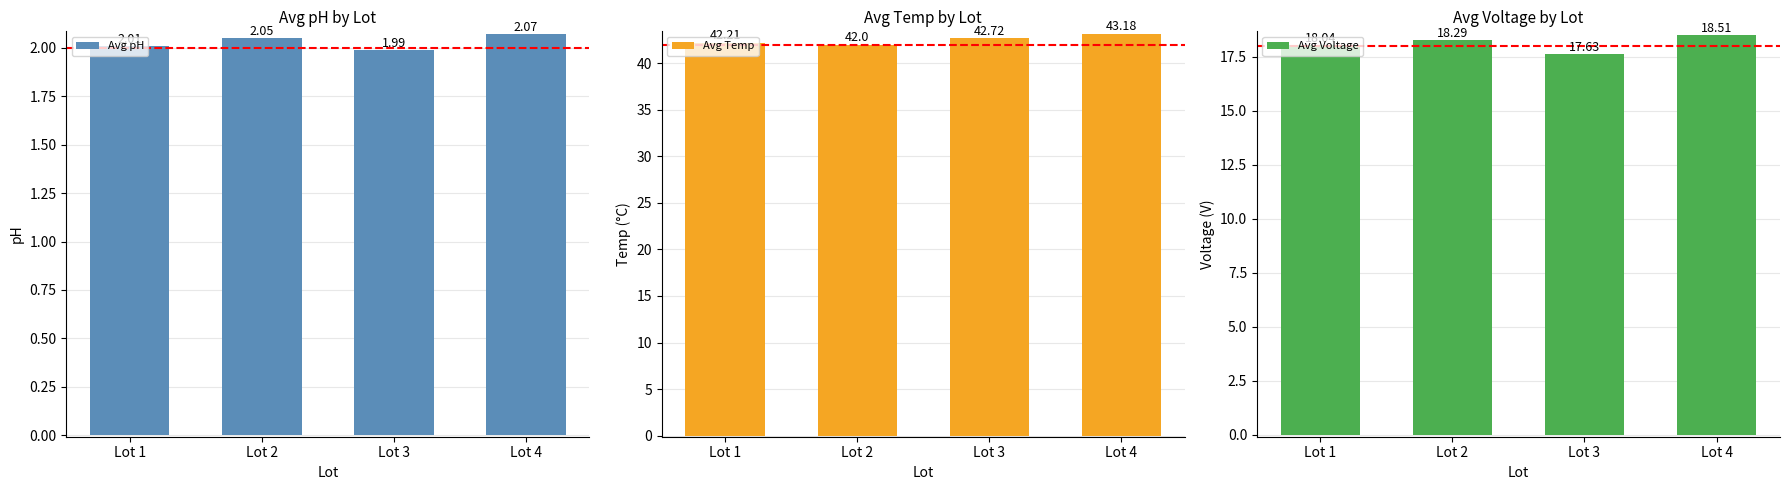

True or false: Avg pH has a value of 1.4 at Lot 3.

False